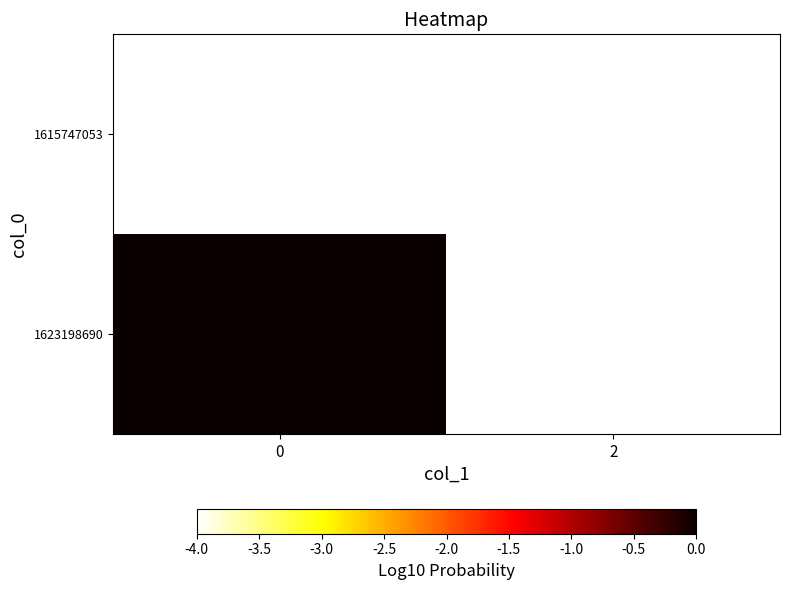

Rank the series by their average value, from highest to lowest.

1623198690, 1615747053